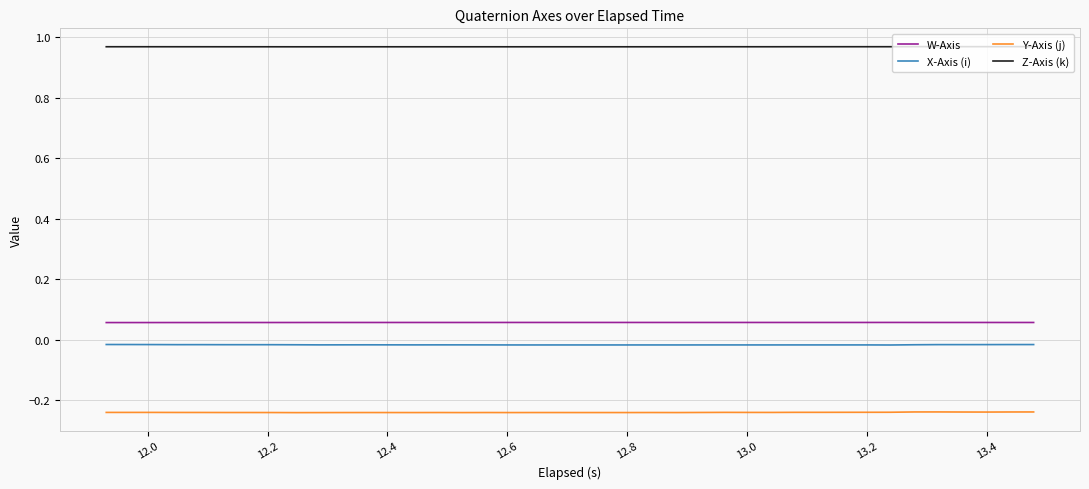

Which series has the largest total across all categories?

Z-Axis (k)